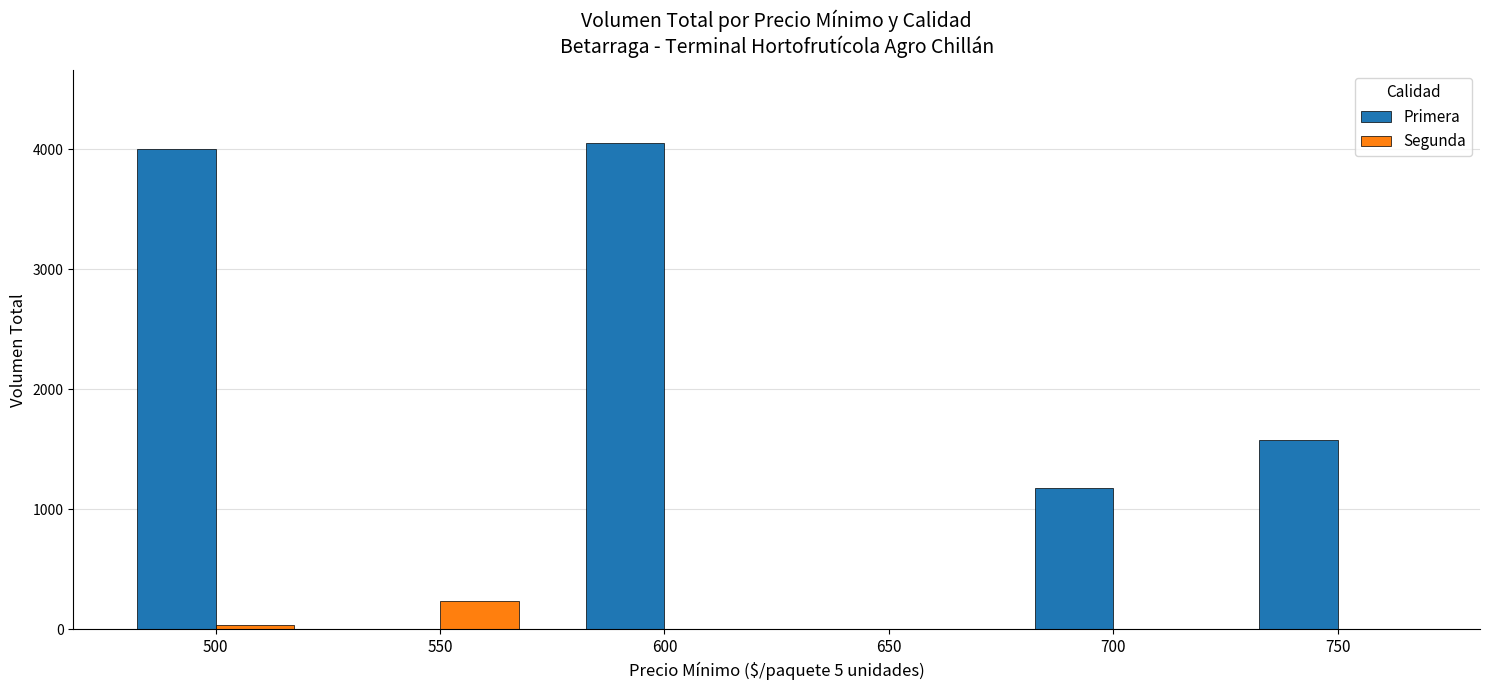

The Primera series shows 1580 at 750. True or false?

True